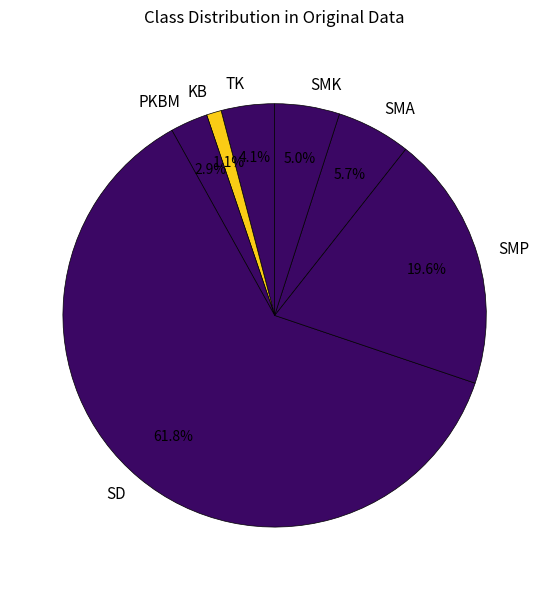

Count the number of slices in the pie.

7